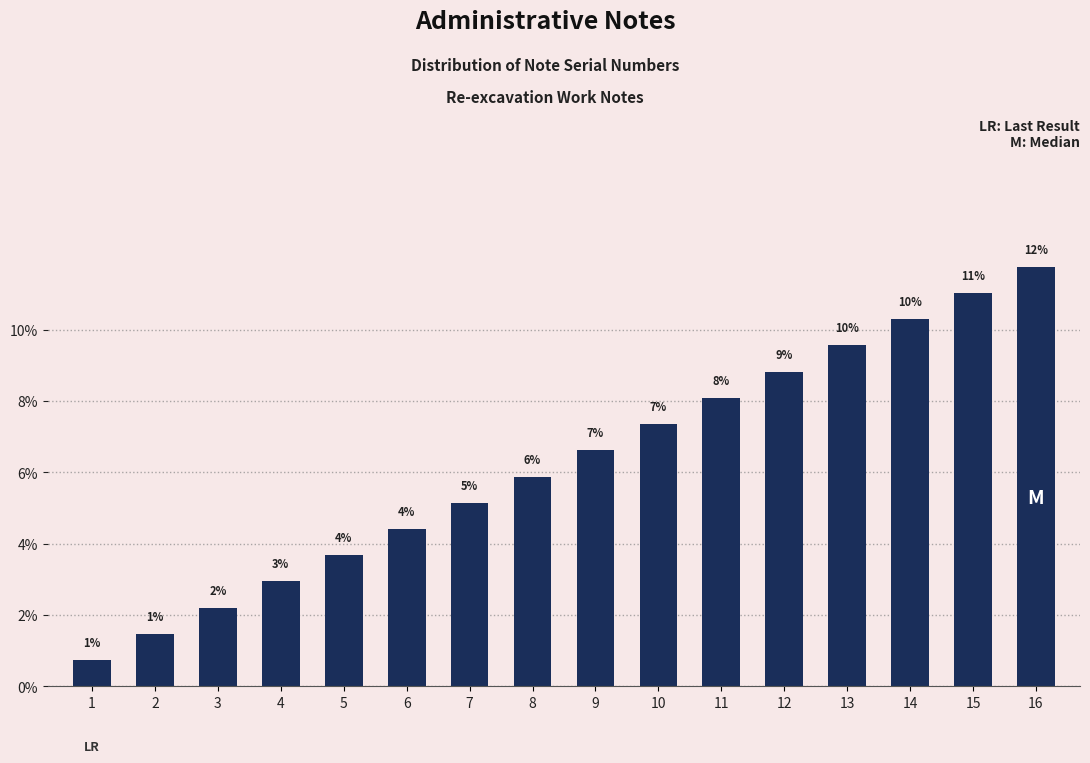

At which category does the chart reach its minimum across all series?

1